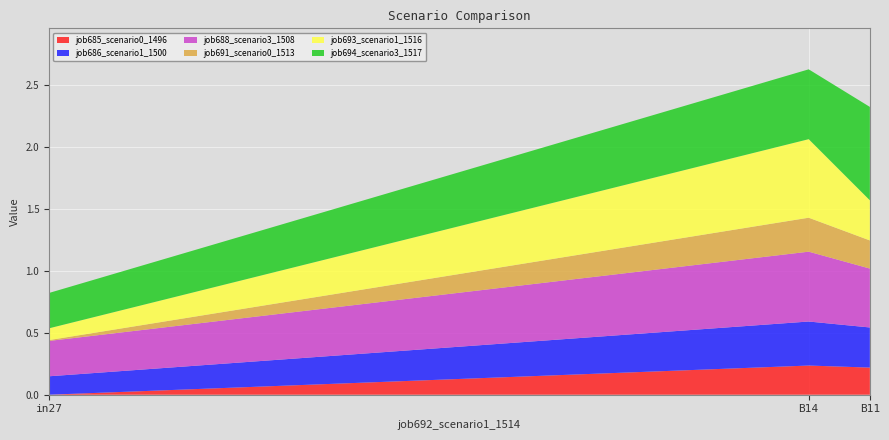

Reading left to right, extract all data points from this chart.

job685_scenario0_1496: in27=0.0	B14=0.2	B11=0.2
job686_scenario1_1500: in27=0.1	B14=0.4	B11=0.3
job688_scenario3_1508: in27=0.3	B14=0.6	B11=0.5
job691_scenario0_1513: in27=0.0	B14=0.3	B11=0.2
job693_scenario1_1516: in27=0.1	B14=0.6	B11=0.3
job694_scenario3_1517: in27=0.3	B14=0.6	B11=0.8